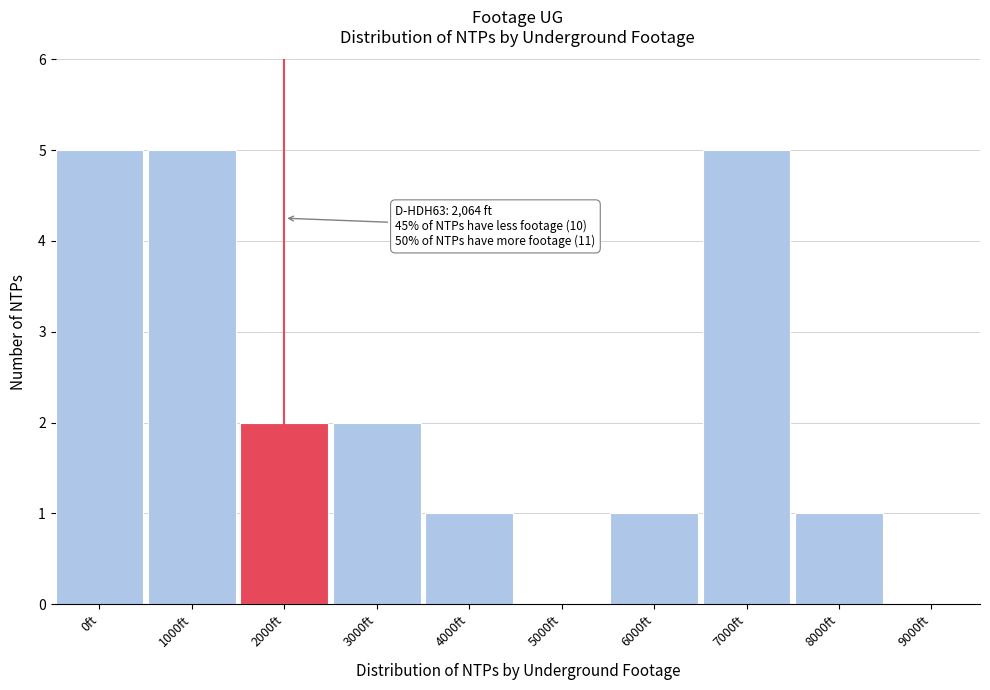

Reading left to right, extract all data points from this chart.

0ft=5	1000ft=5	2000ft=2	3000ft=2	4000ft=1	5000ft=0	6000ft=1	7000ft=5	8000ft=1	9000ft=0